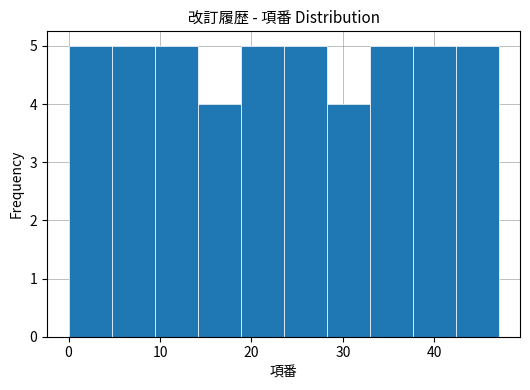

Reading left to right, transcribe this chart: for each bar, give the range it covers on the x-axis and its height. Neither the bar edges nor the heights are printed on the chart, so give them approximately, as read against the axes.

0.0 to 4.7: 5
4.7 to 9.4: 5
9.4 to 14.1: 5
14.1 to 18.8: 4
18.8 to 23.5: 5
23.5 to 28.2: 5
28.2 to 32.9: 4
32.9 to 37.6: 5
37.6 to 42.3: 5
42.3 to 47.0: 5